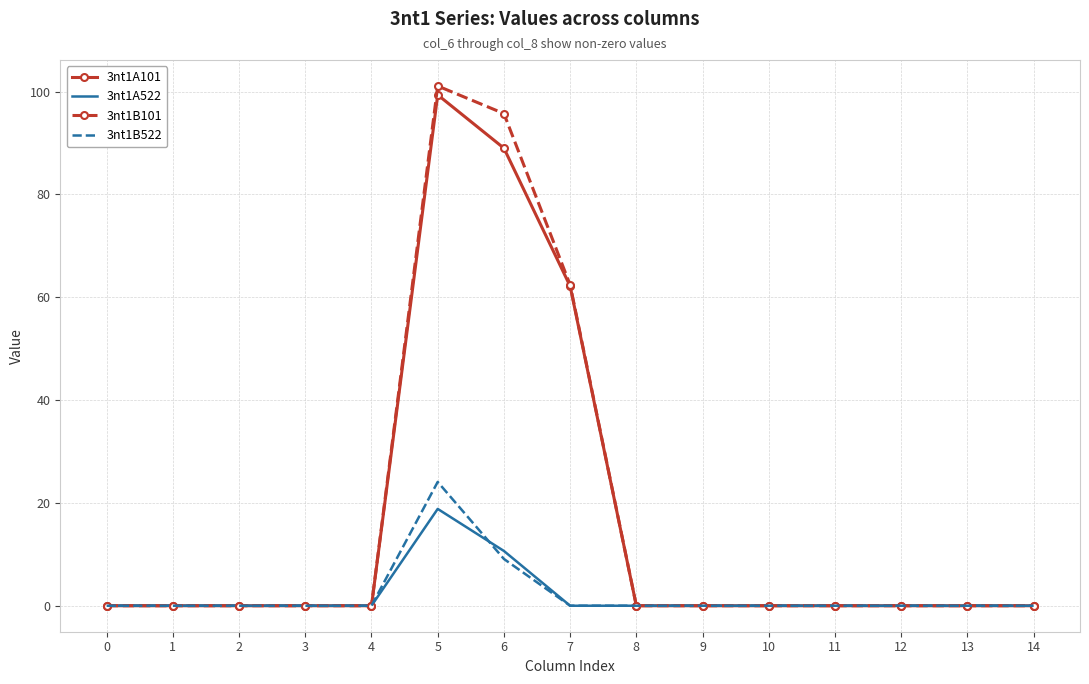

What is the difference between the maximum and minimum values in the 3nt1A522 series?

18.8